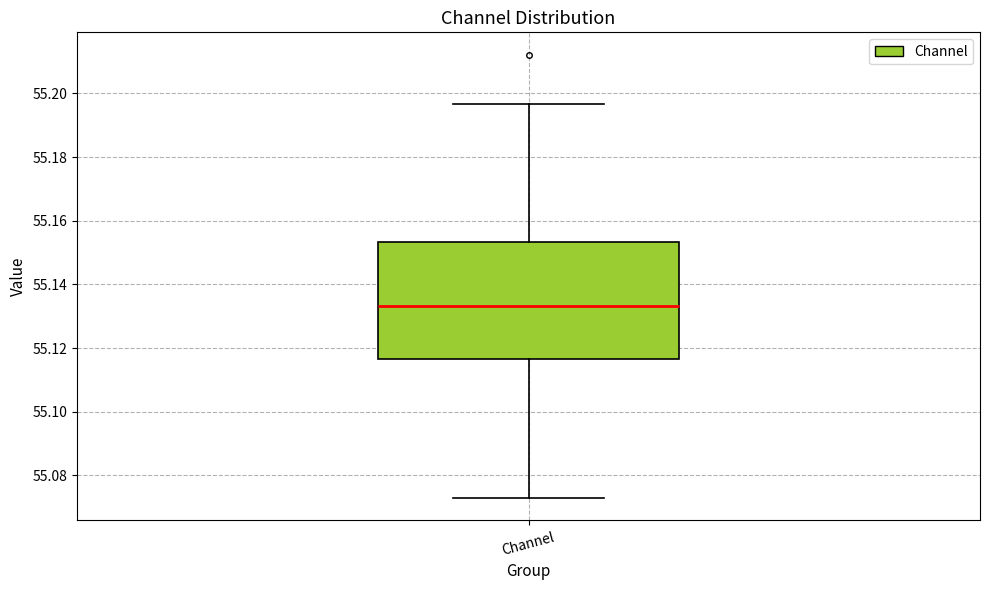

Transcribe this box plot: give where the median line is, the range the box spans, and where the two whiskers end, as read against the y-axis. The values are not printed on the chart, so give them approximately, as read against the axis.

median 55.134, box 55.116 to 55.154, whiskers 55.072 to 55.196